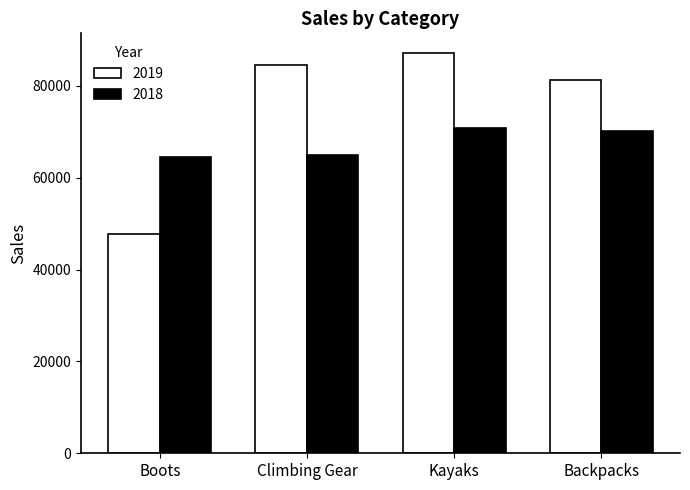

Which series has the largest total across all categories?

2019